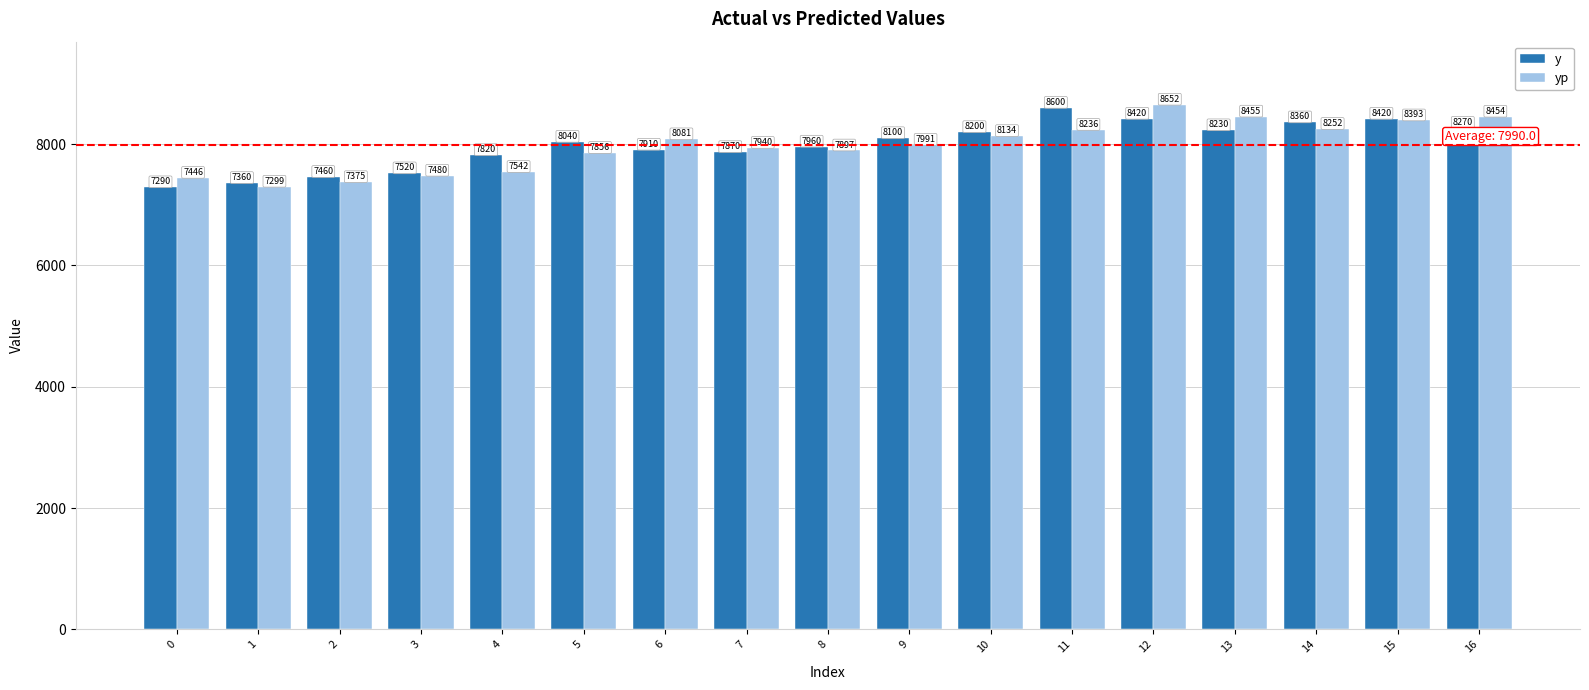

What is the total value across all series at 8?

15856.8